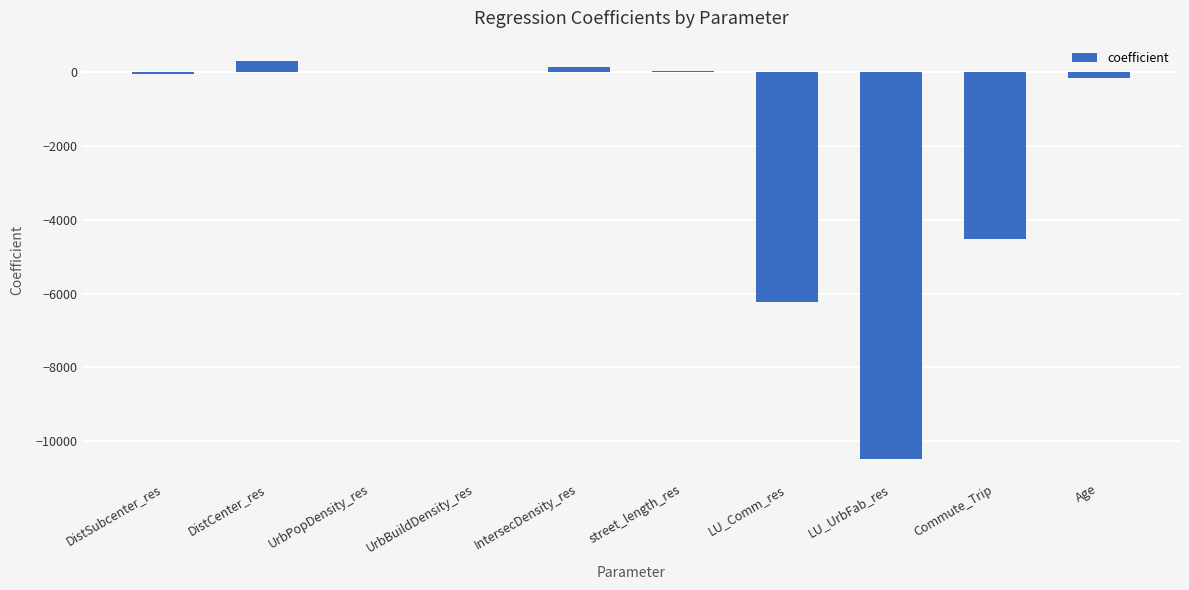

What is the maximum value shown in the chart?

304.8